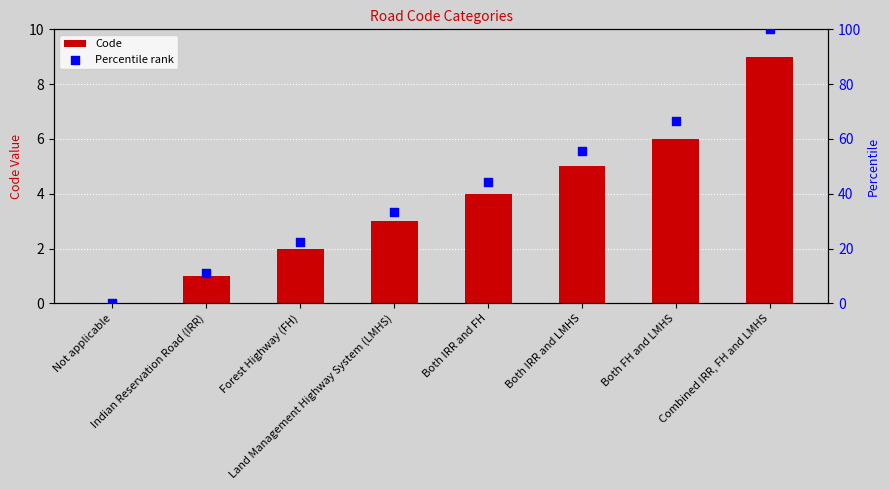

At which category is the sum across all series the highest?

Combined IRR, FH and LMHS